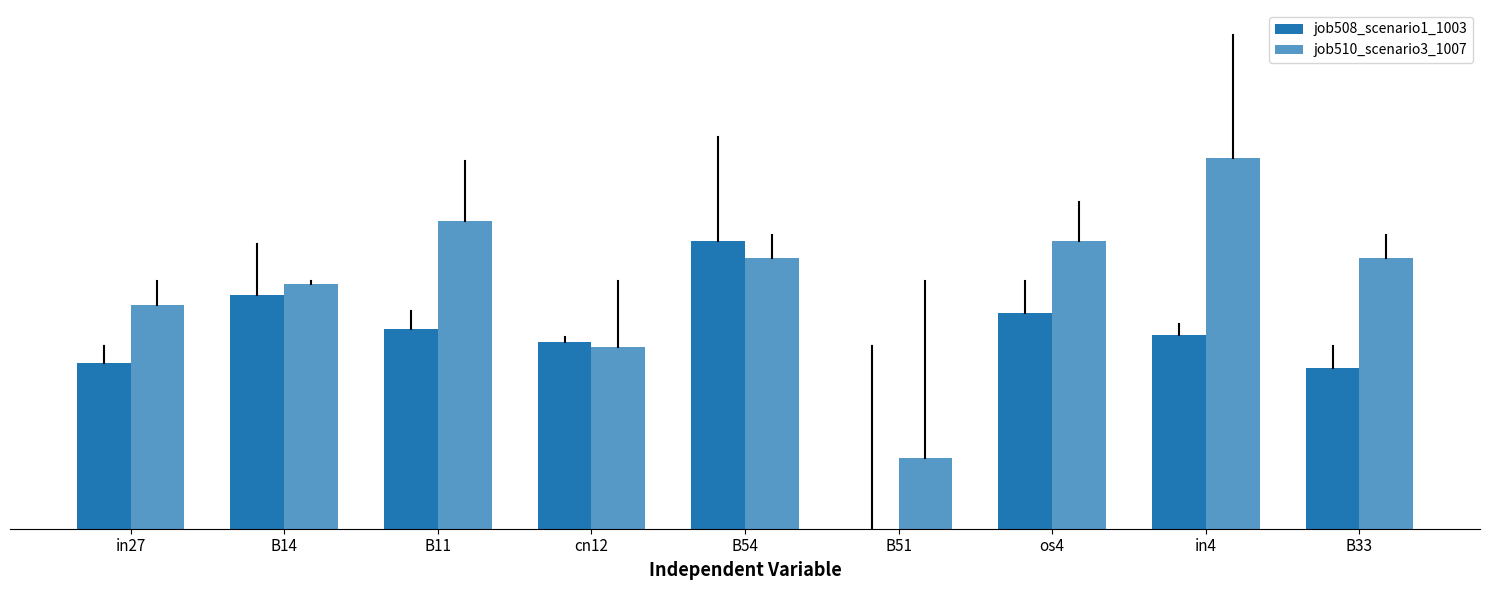

List the labels in order of job508_scenario1_1003 value, smallest first.

B51, B33, in27, cn12, in4, B11, os4, B14, B54